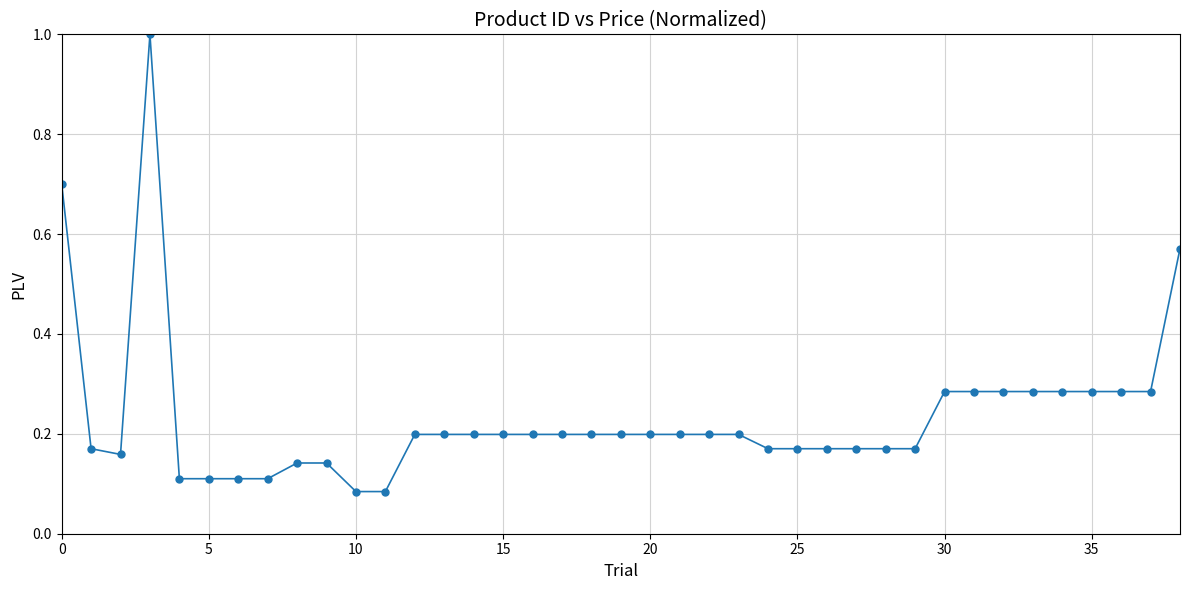

True or false: the data has more than 0 interior local peaks.

True